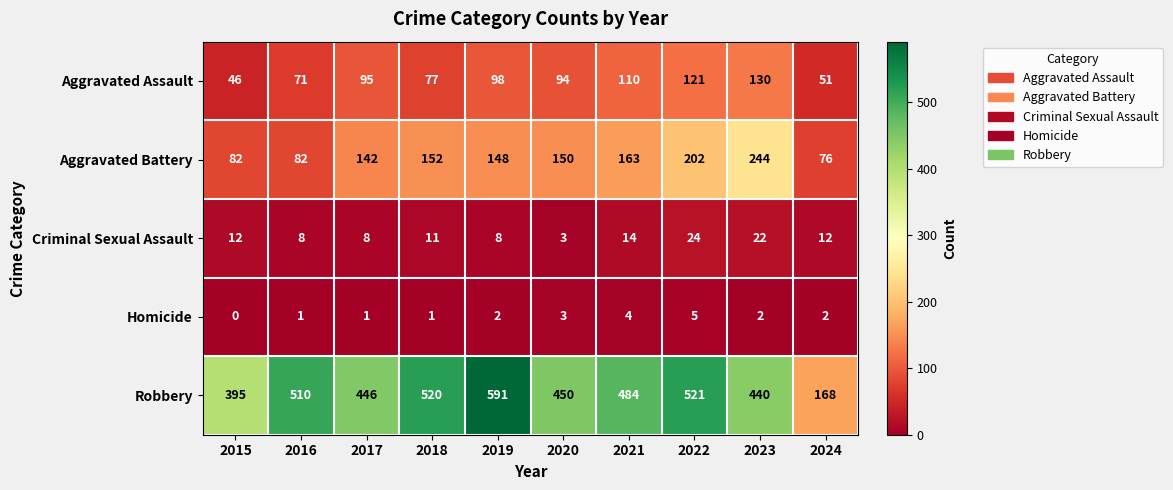

What is the difference between the second highest and second lowest values in the Criminal Sexual Assault series?

14